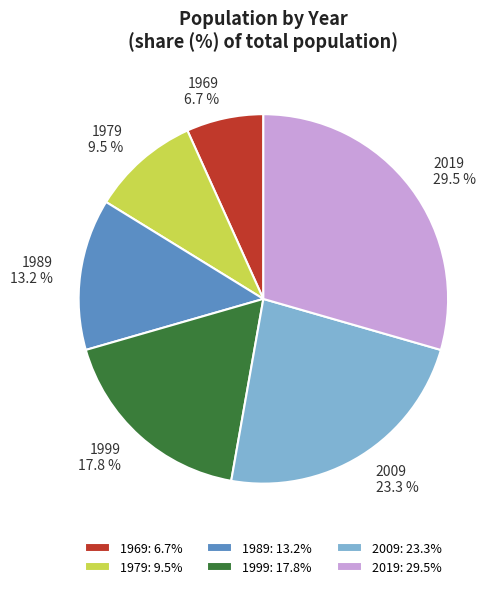

Which category has the biggest portion of the pie?

2019